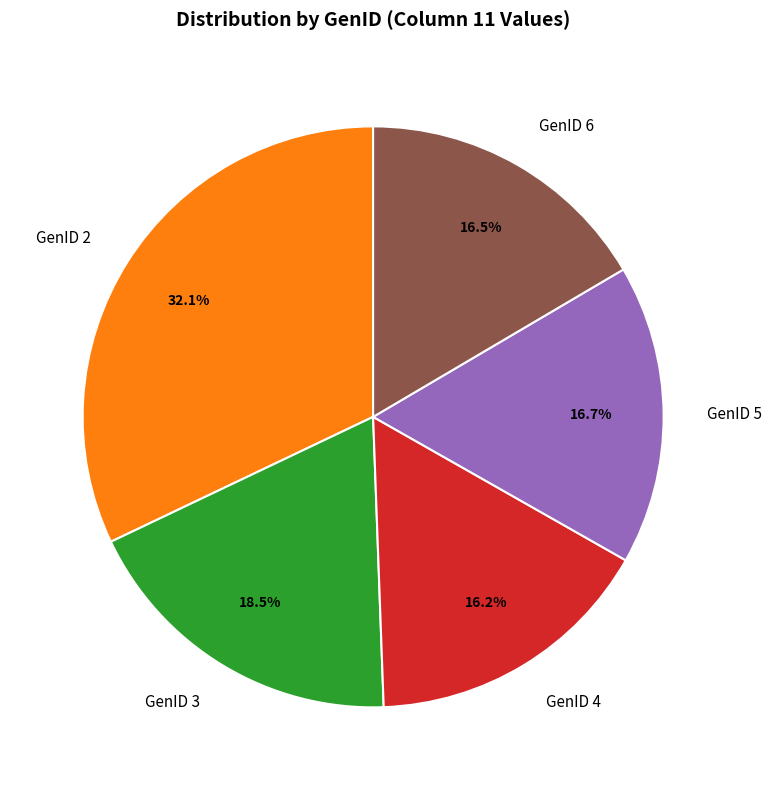

Approximately how many times larger is the value at GenID 4 compared to GenID 2?

0.5